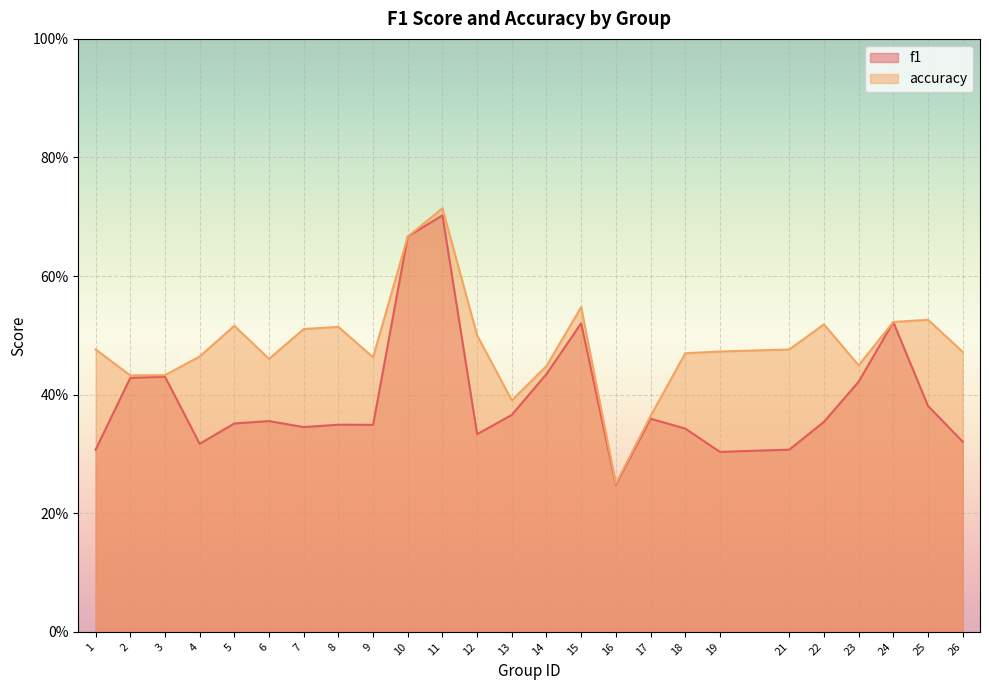

What value does the f1 series have at 10?

0.7